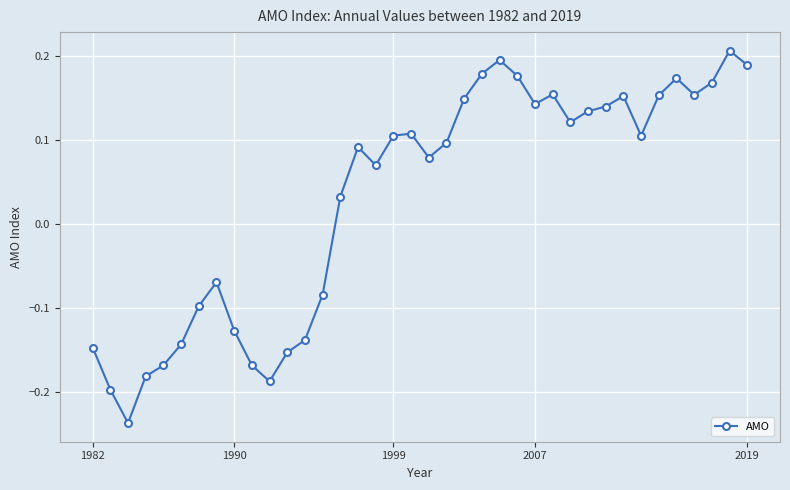

True or false: there are more than 0 points higher than both neighbors.

True